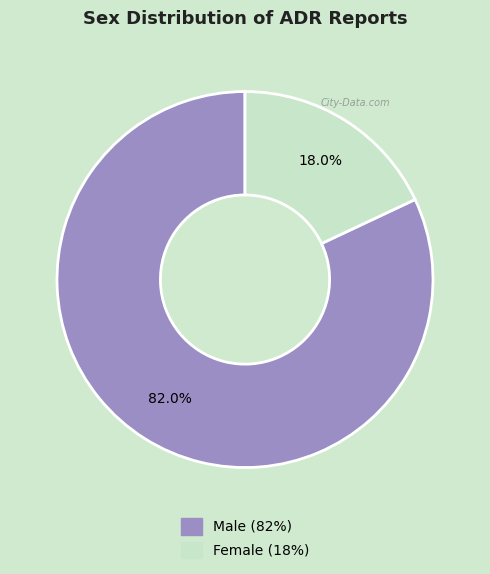

What is the largest slice in the pie chart?

Male